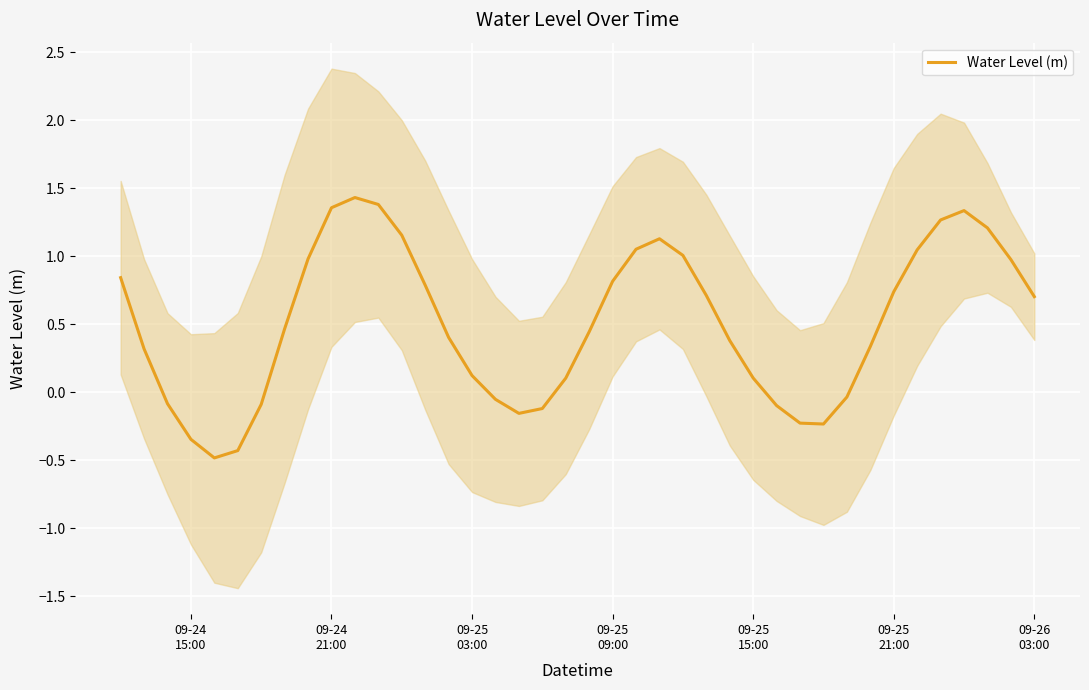

What is the value of the 18th point from the left?

-0.2